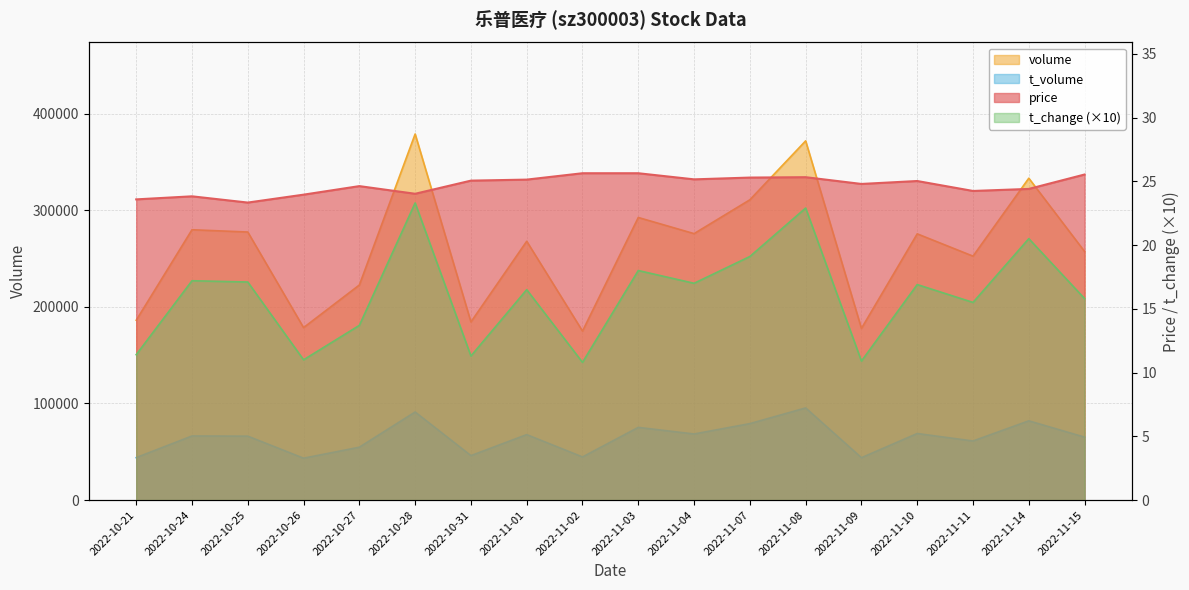

Rank the series at 2022-10-27 from lowest to highest value.

t_change, price, t_volume, volume